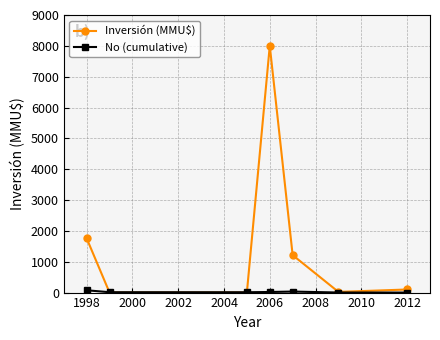

Which series has the largest total across all categories?

Inversión (MMU$)